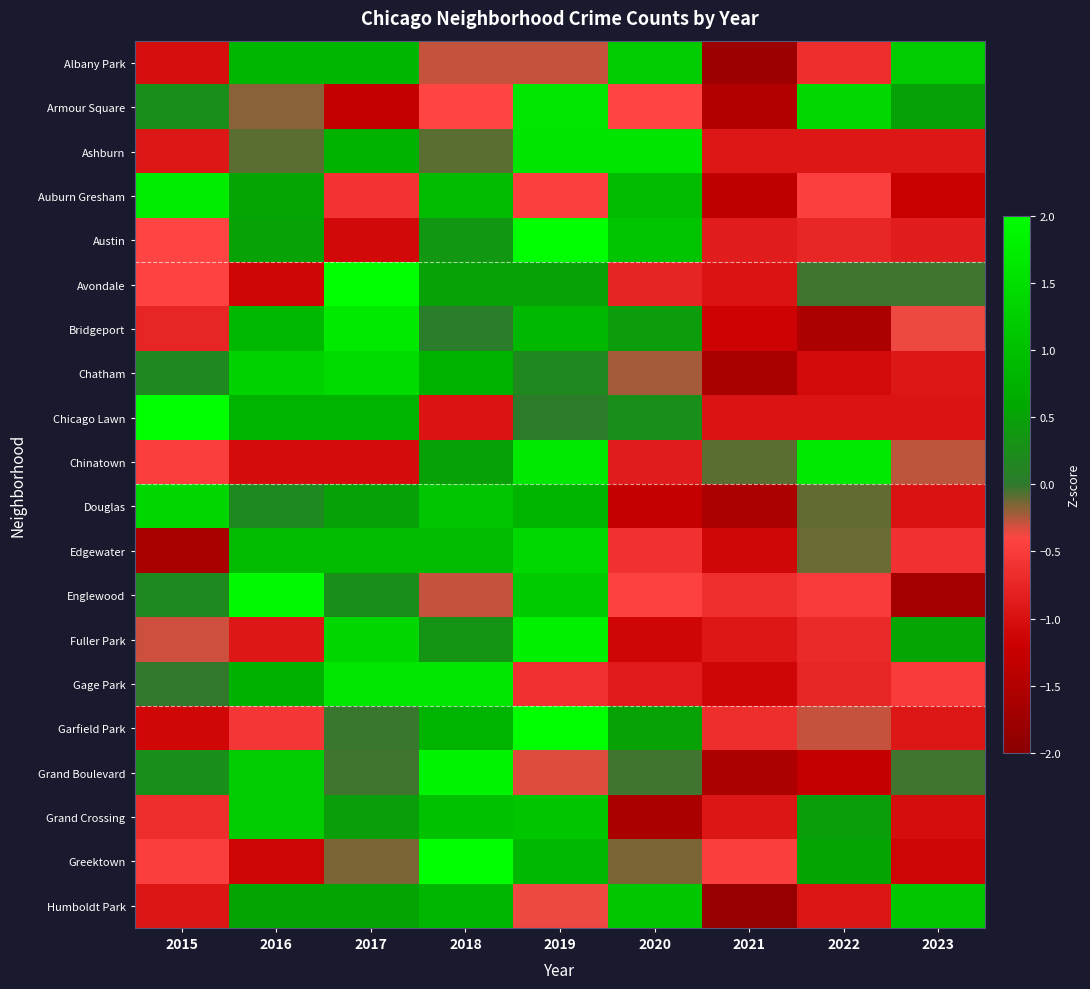

What is the spread (max minus min) of values at 2015?

3.6